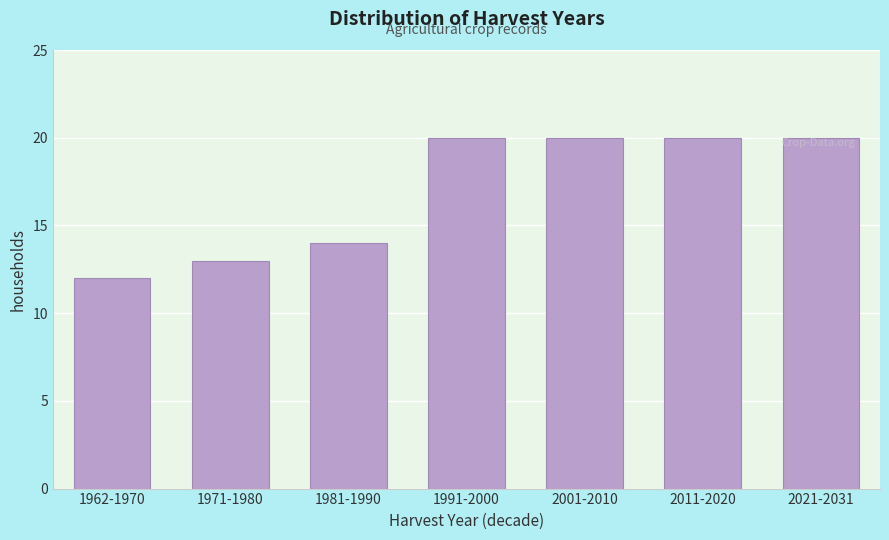

Reading left to right, extract all data points from this chart.

12	13	14	20	20	20	20